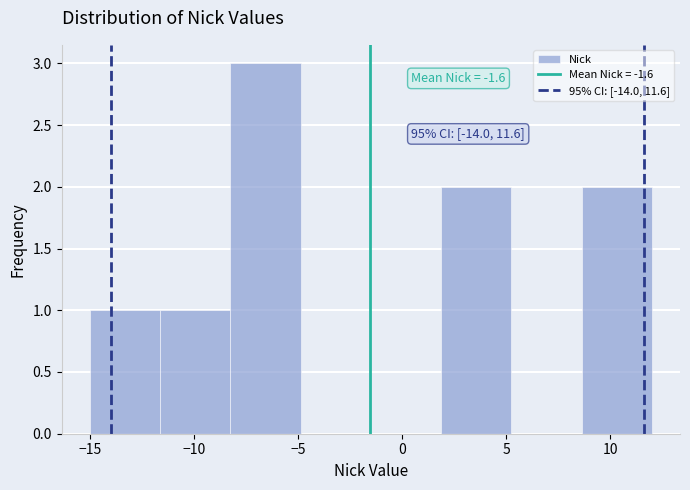

Over which range of the x-axis is the bar tallest?

-8.0 to -5.0